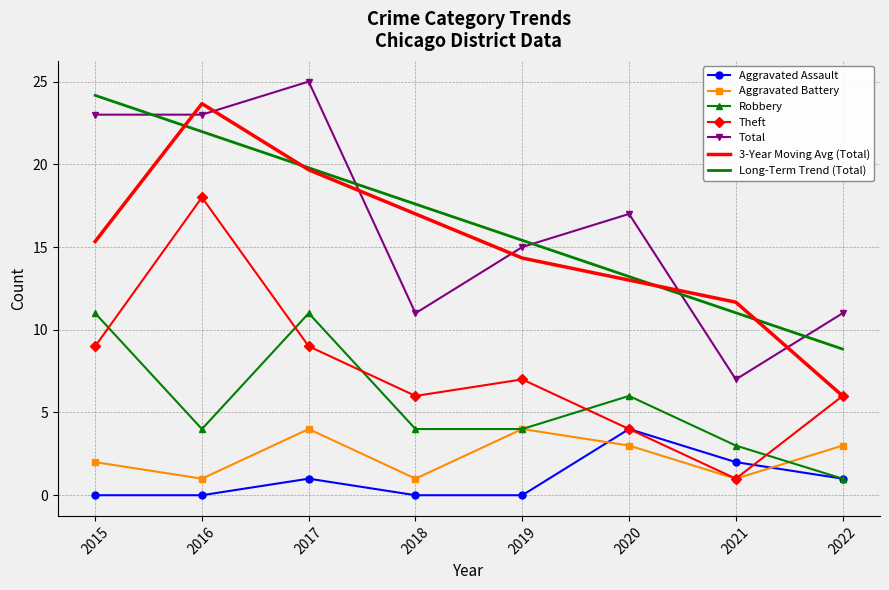

How many values in the Aggravated Assault series are below 1?

4